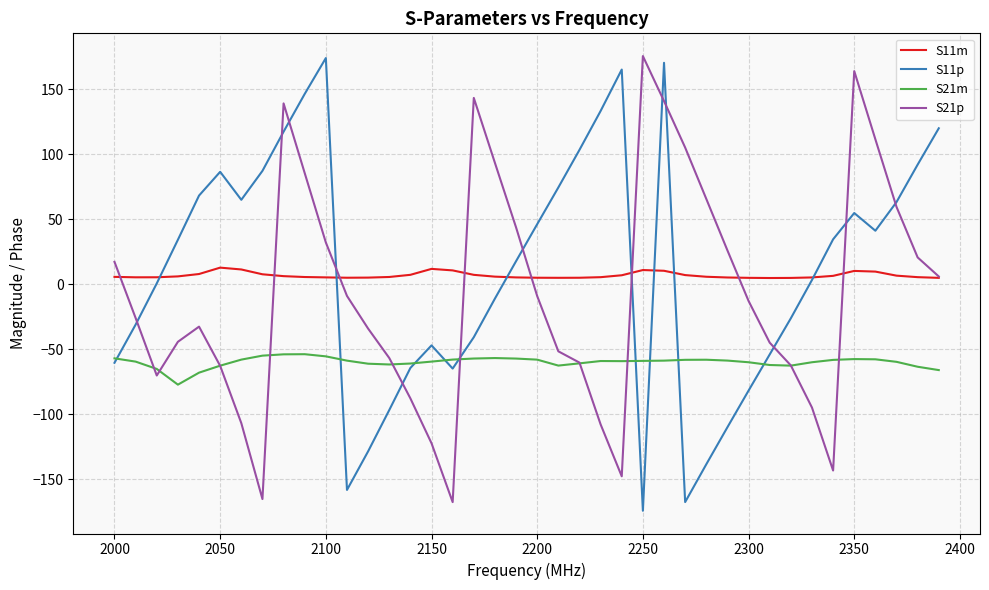

What are all the series names shown in the legend?

S11m, S11p, S21m, S21p